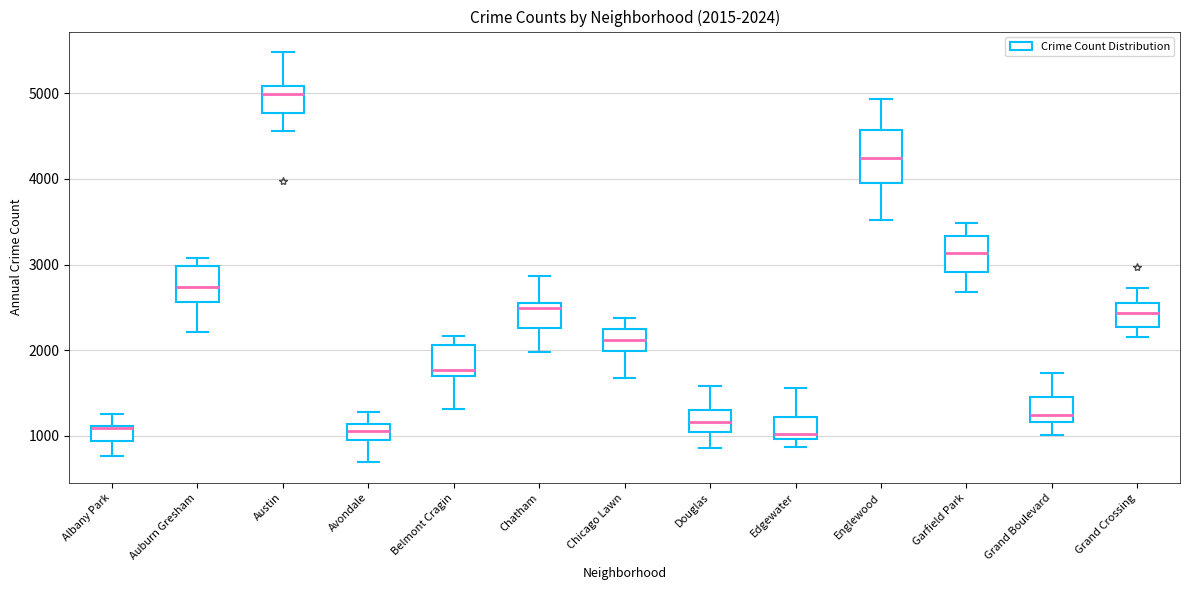

Which box is the tallest, from its lower edge to its upper edge?

Englewood